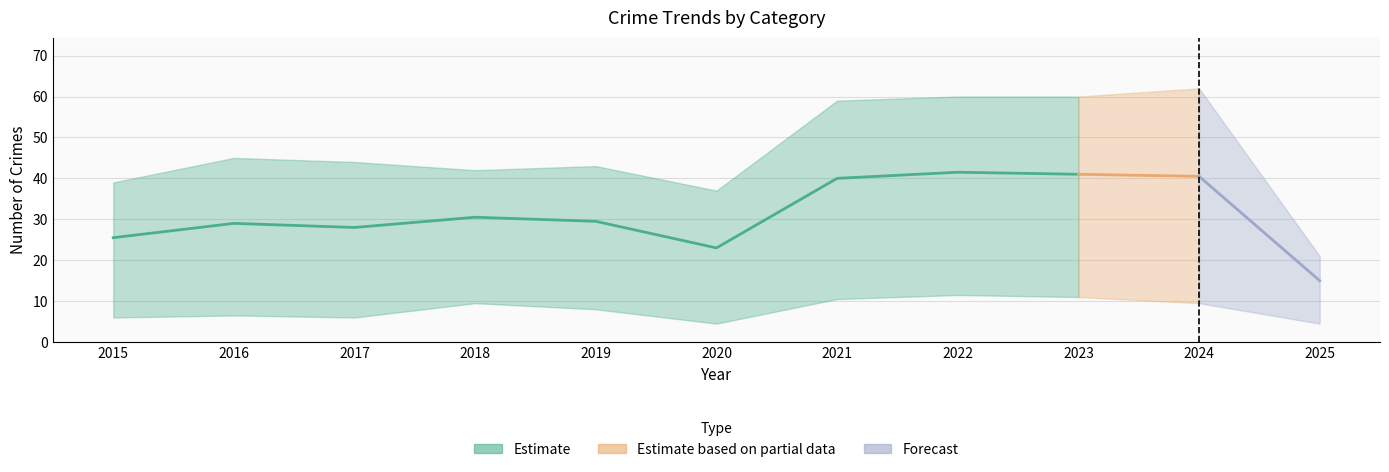

In Aggravated Battery, how many points are lower than both neighbors (excluding endpoints)?

2